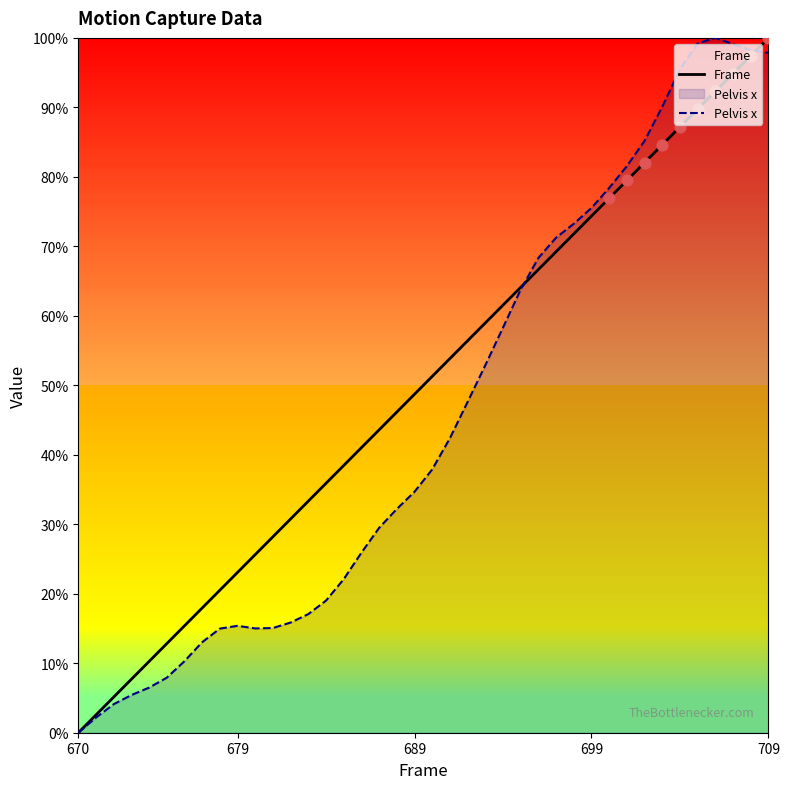

At which label does Pelvis x reach its minimum?

670